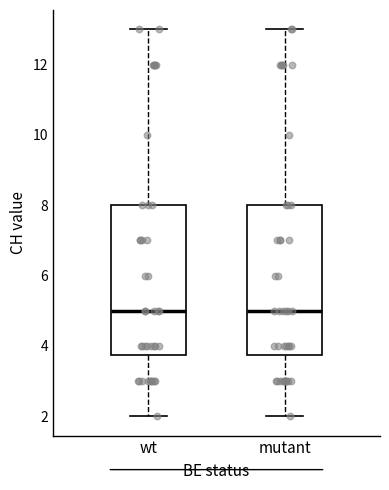

Reading left to right, transcribe this box plot: for each box, give where its median line is, the range the box spans, and where its two whiskers end, as read against the y-axis. The values are not printed on the chart, so give them approximately, as read against the axis.

wt: median 5.0, box 3.8 to 8.0, whiskers 2.0 to 13.0
mutant: median 5.0, box 3.8 to 8.0, whiskers 2.0 to 13.0